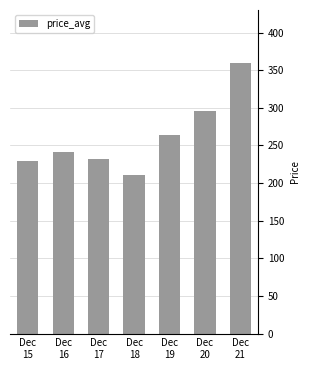

Reading right to left, extract all data points from this chart.

359	296	264	211	232	241	229